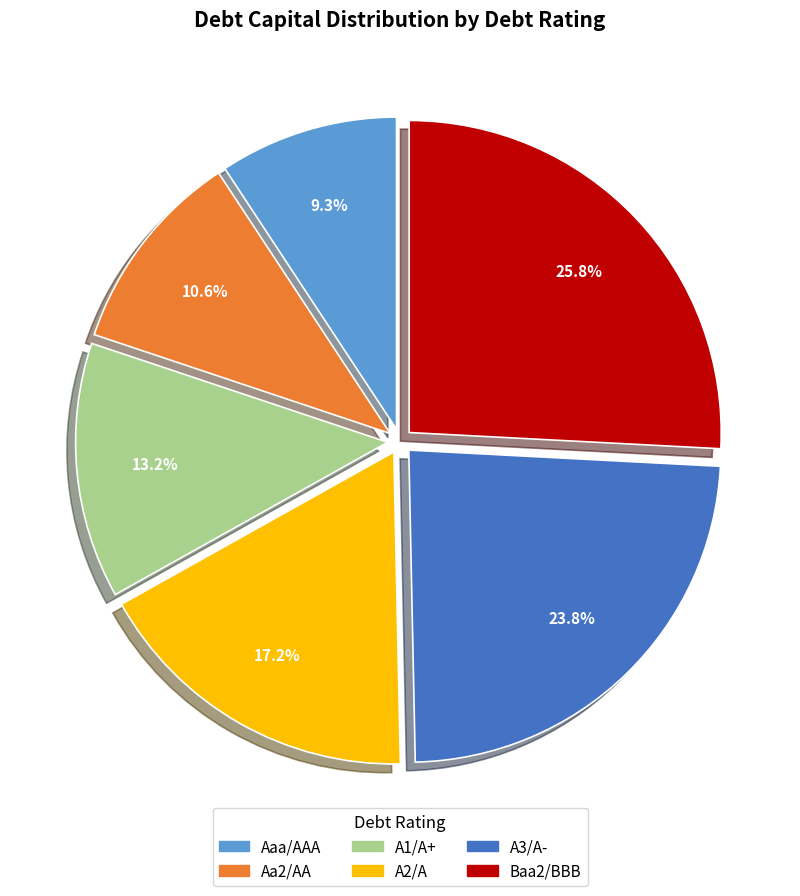

Does A3/A- represent more than half of the total?

No